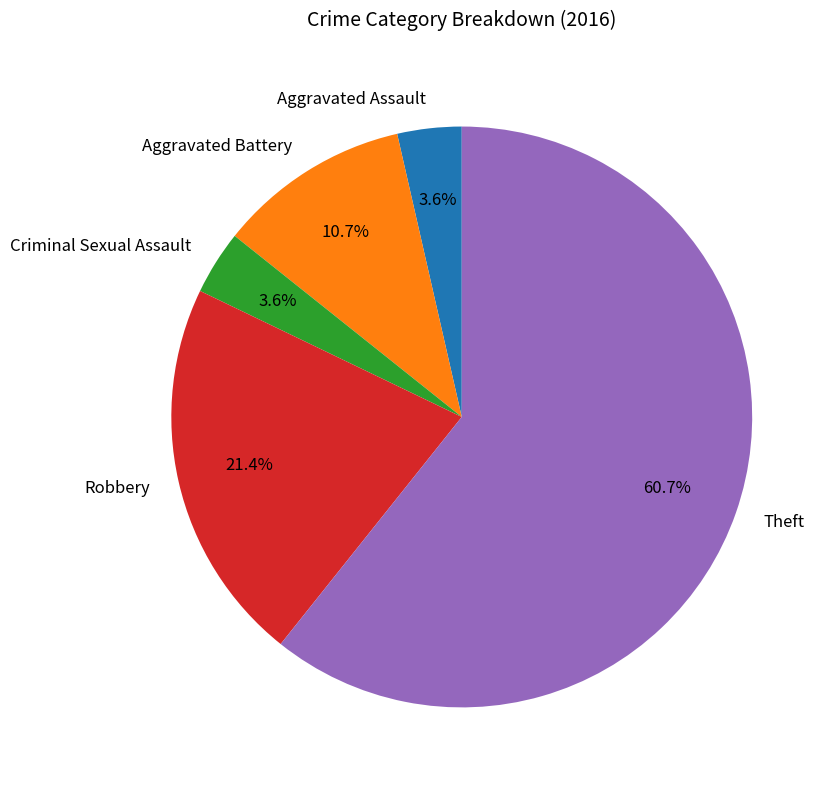

Which category has the biggest portion of the pie?

Theft